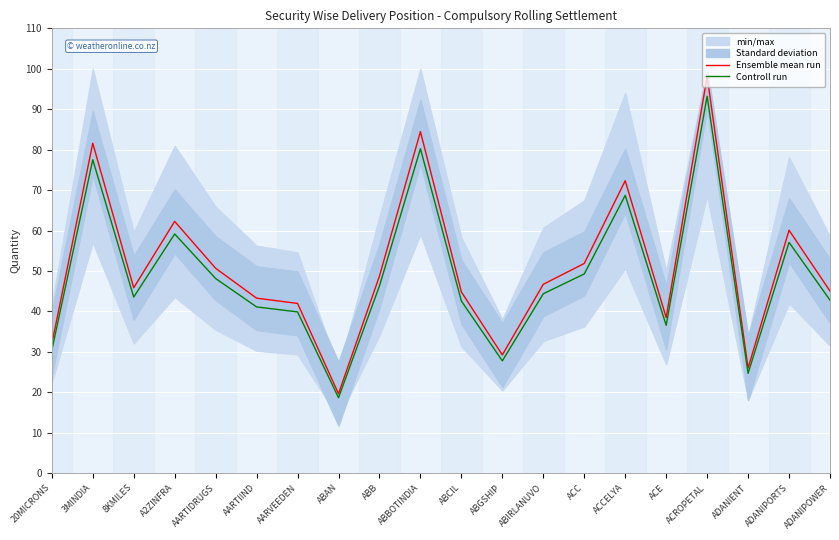

True or false: Ensemble mean run has more than 2 interior local peaks.

True